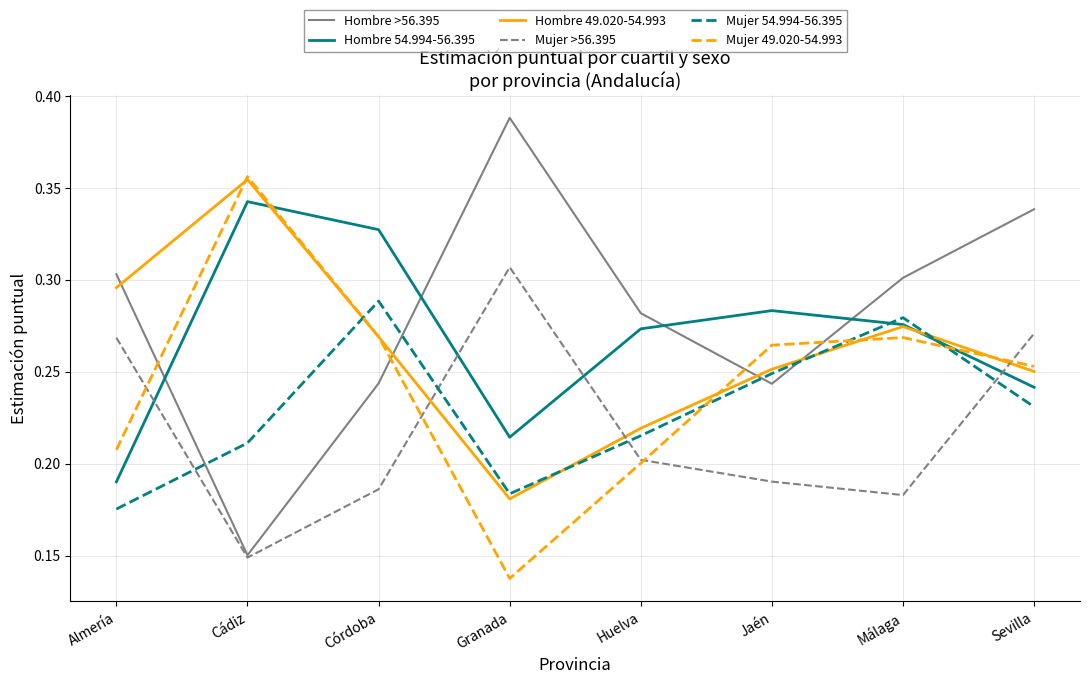

Between Córdoba and Huelva, which series saw the biggest shift?

Mujer 54.994-56.395